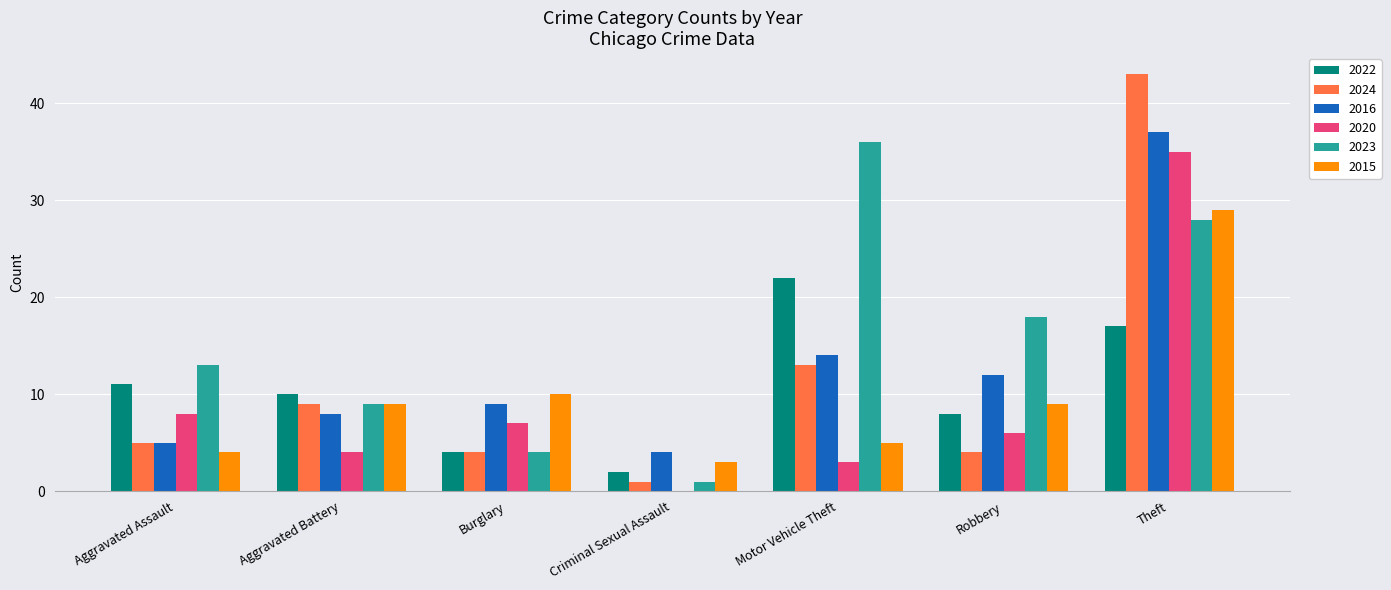

The value of 2015 at Burglary is 10. True or false?

True